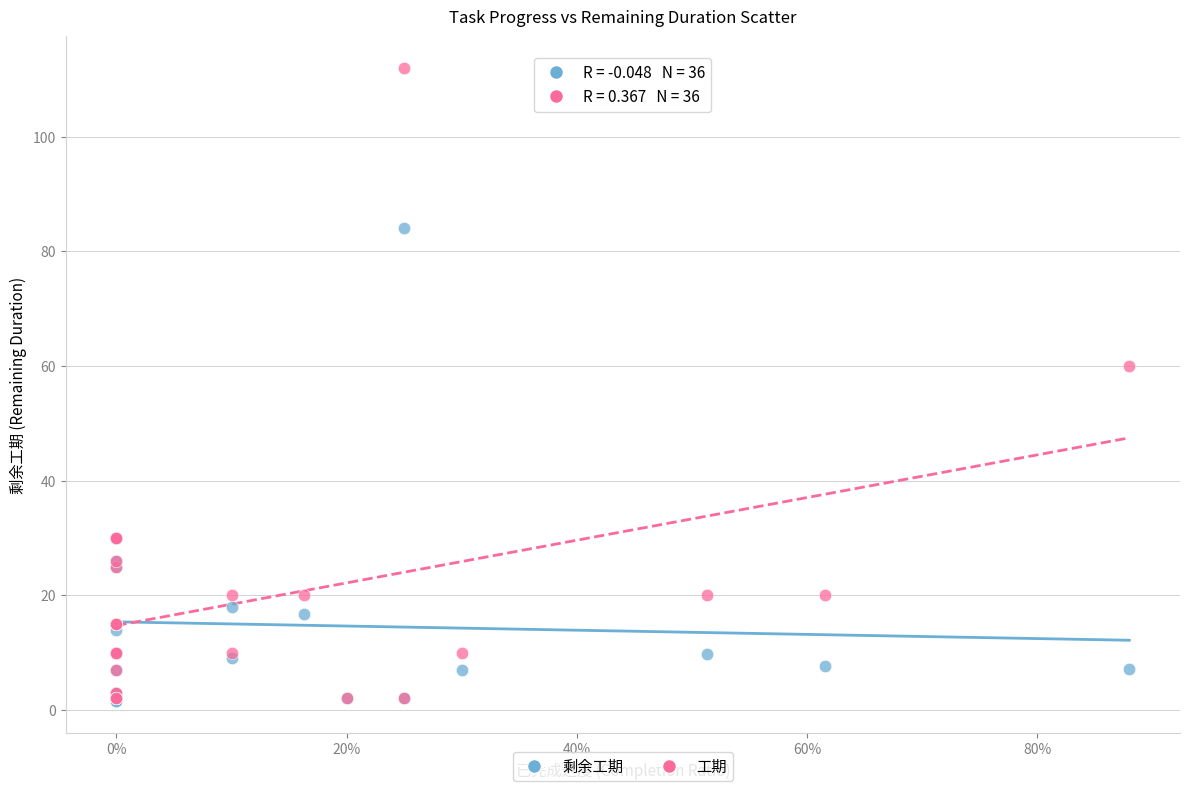

Across all series, what Y value is closest to 56?

60.0